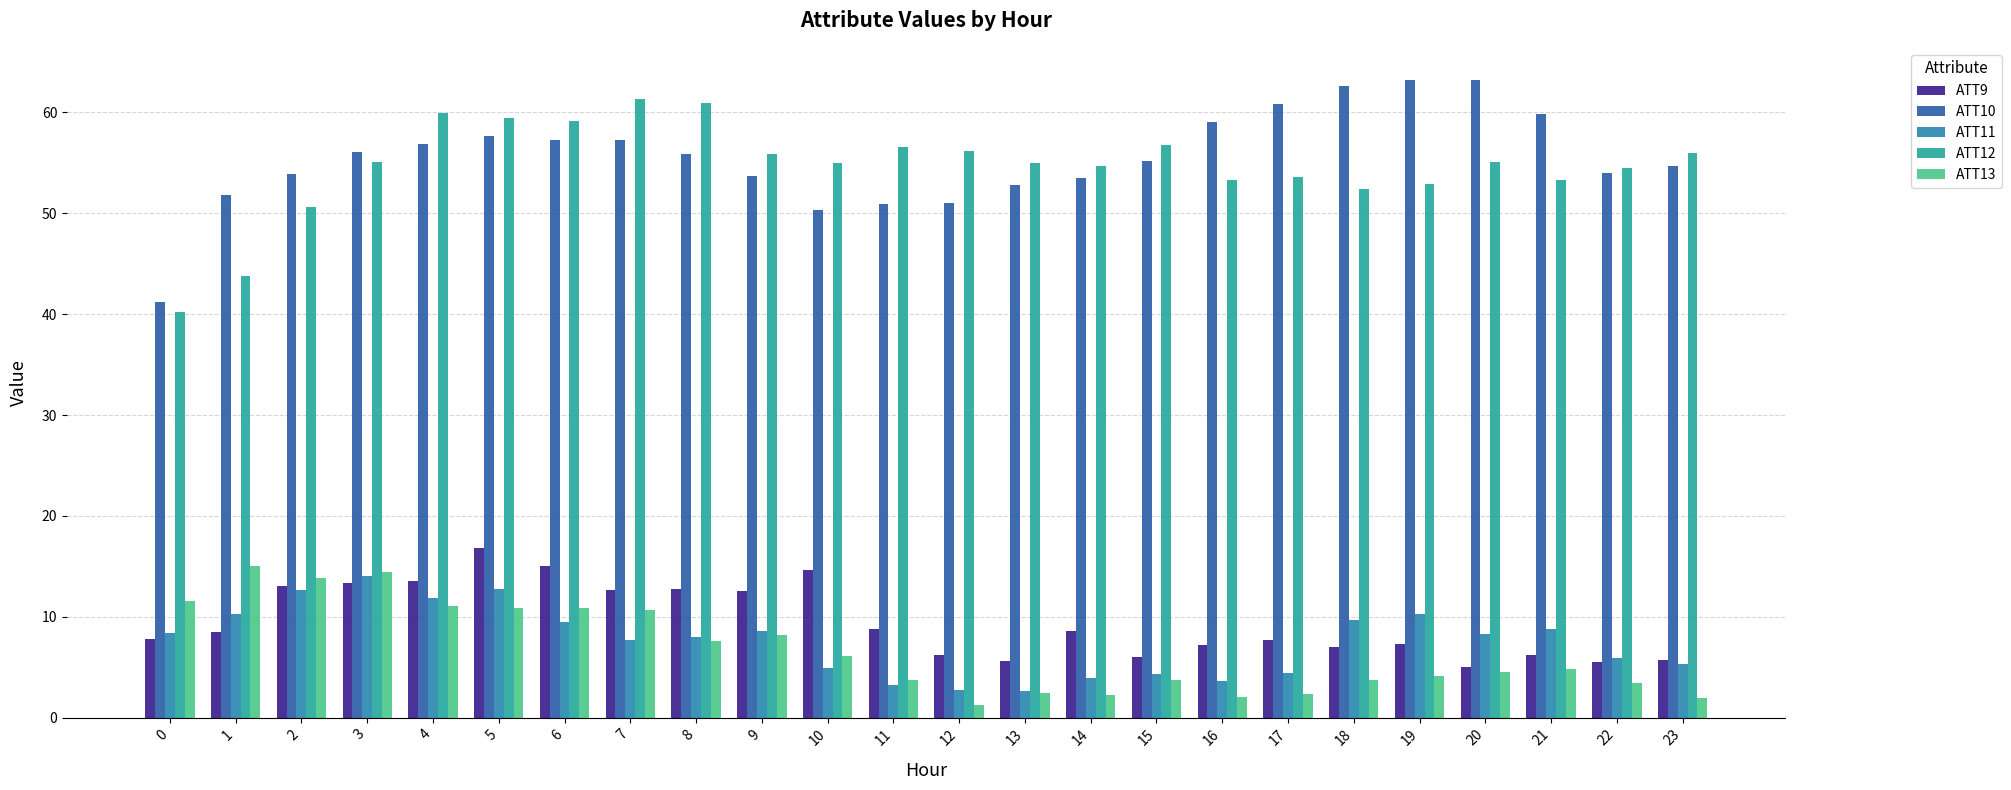

At how many categories does at least one series exceed 46?

23